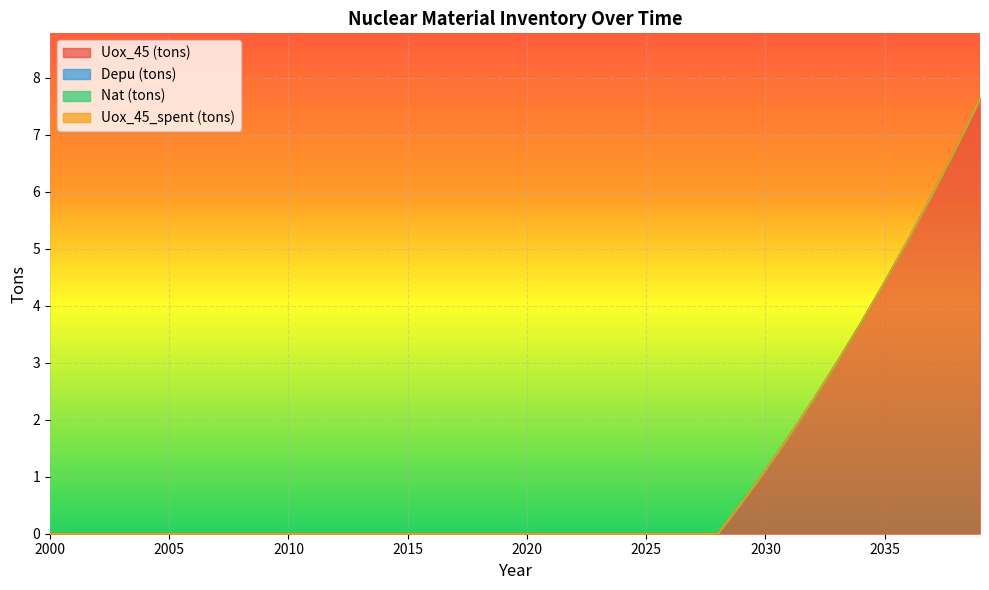

Reading left to right, transcribe all the data shown in this chart.

Uox_45 (tons): 0.0	0.0	0.0	0.0	0.0	0.0	0.0	0.0	0.0	0.0	0.0	0.0	0.0	0.0	0.0	0.0	0.0	0.0	0.0	0.0	0.0	0.0	0.0	0.0	0.0	0.0	0.0	0.0	0.0	0.5	1.1	1.7	2.3	3.0	3.7	4.4	5.2	6.0	6.8	7.6
Depu (tons): 0.0	0.0	0.0	0.0	0.0	0.0	0.0	0.0	0.0	0.0	0.0	0.0	0.0	0.0	0.0	0.0	0.0	0.0	0.0	0.0	0.0	0.0	0.0	0.0	0.0	0.0	0.0	0.0	0.0	0.0	0.0	0.0	0.0	0.0	0.0	0.0	0.0	0.0	0.0	0.0
Nat (tons): 0.0	0.0	0.0	0.0	0.0	0.0	0.0	0.0	0.0	0.0	0.0	0.0	0.0	0.0	0.0	0.0	0.0	0.0	0.0	0.0	0.0	0.0	0.0	0.0	0.0	0.0	0.0	0.0	0.0	0.0	0.0	0.0	0.0	0.0	0.0	0.0	0.0	0.0	0.0	0.0
Uox_45_spent (tons): 0.0	0.0	0.0	0.0	0.0	0.0	0.0	0.0	0.0	0.0	0.0	0.0	0.0	0.0	0.0	0.0	0.0	0.0	0.0	0.0	0.0	0.0	0.0	0.0	0.0	0.0	0.0	0.0	0.0	0.0	0.0	0.0	0.0	0.0	0.0	0.0	0.0	0.0	0.0	0.0